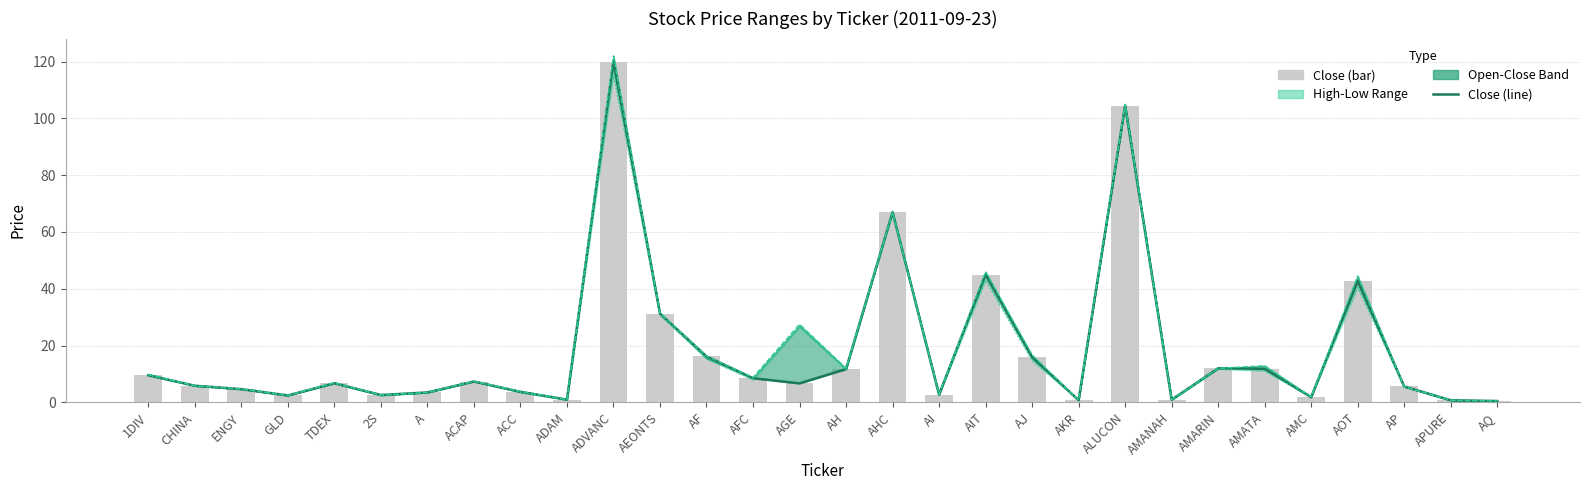

At which category does the chart reach its minimum across all series?

AQ